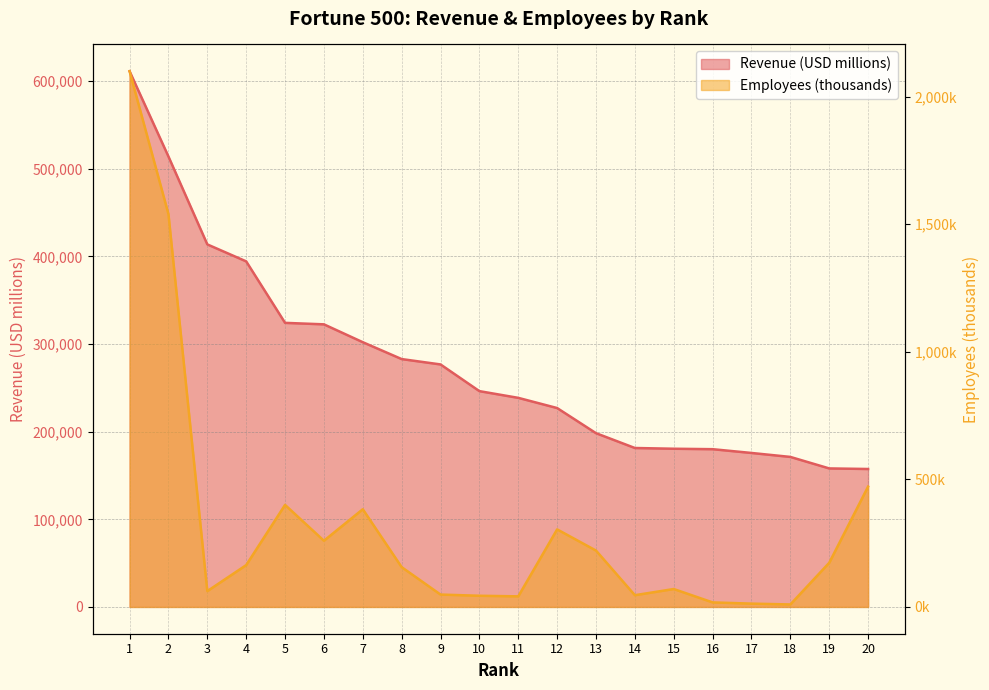

List the series in order of their overall mean, lowest first.

Employees (thousands), Revenue (USD millions)